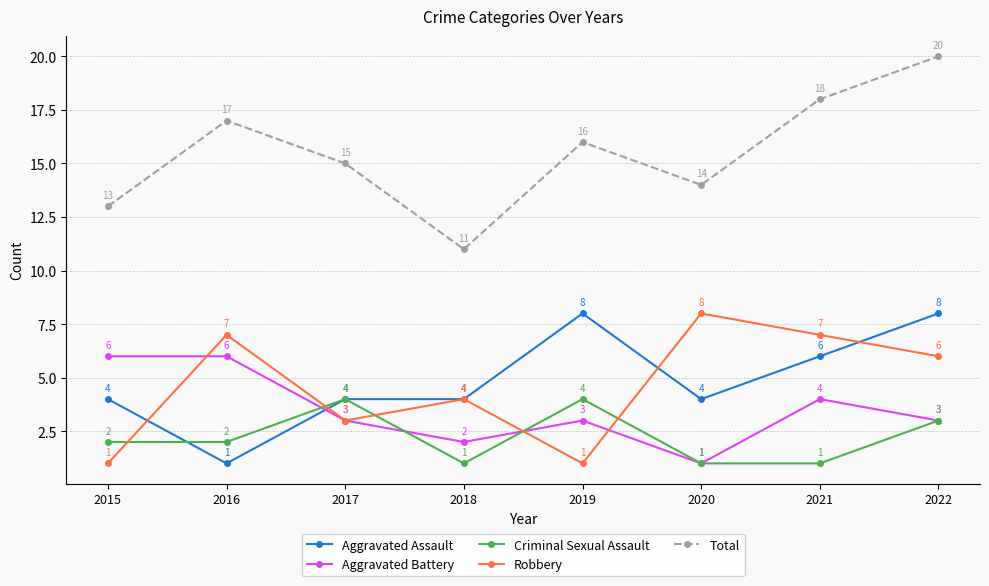

What is the greatest value displayed?

20